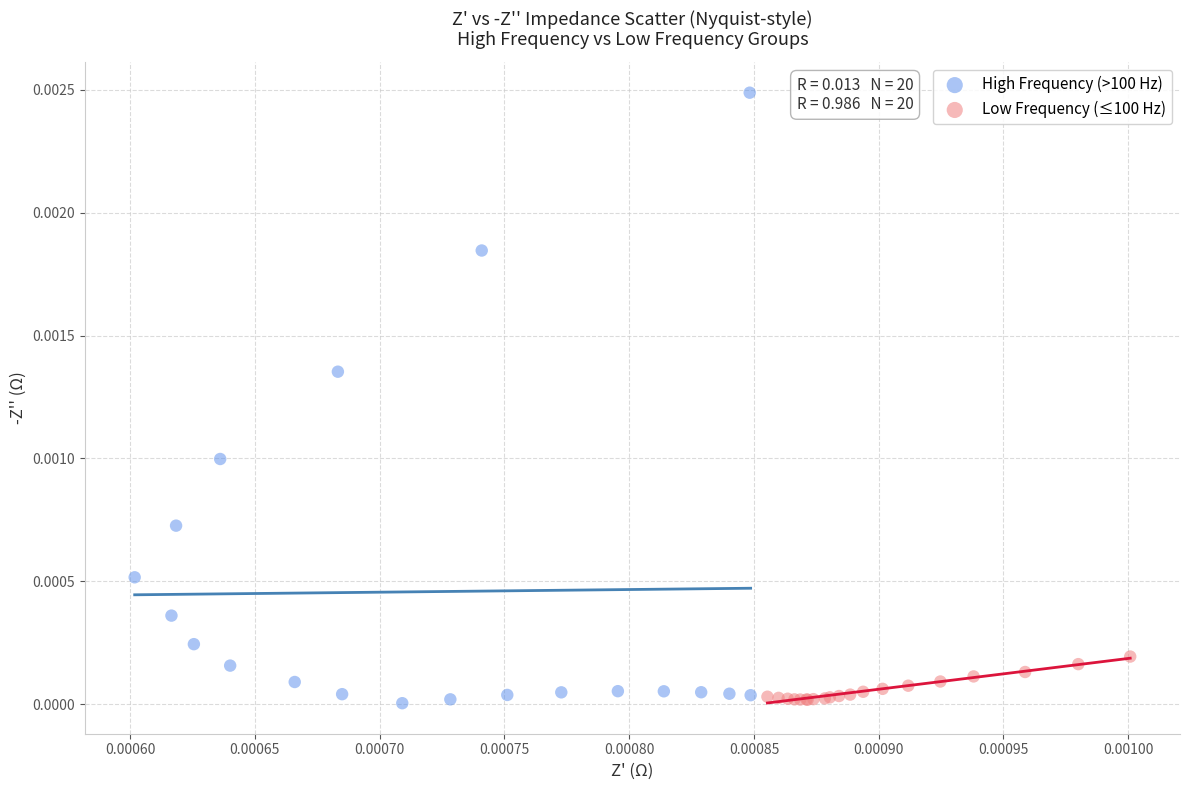

Which series has the widest spread of Y values?

High Frequency (>100 Hz)